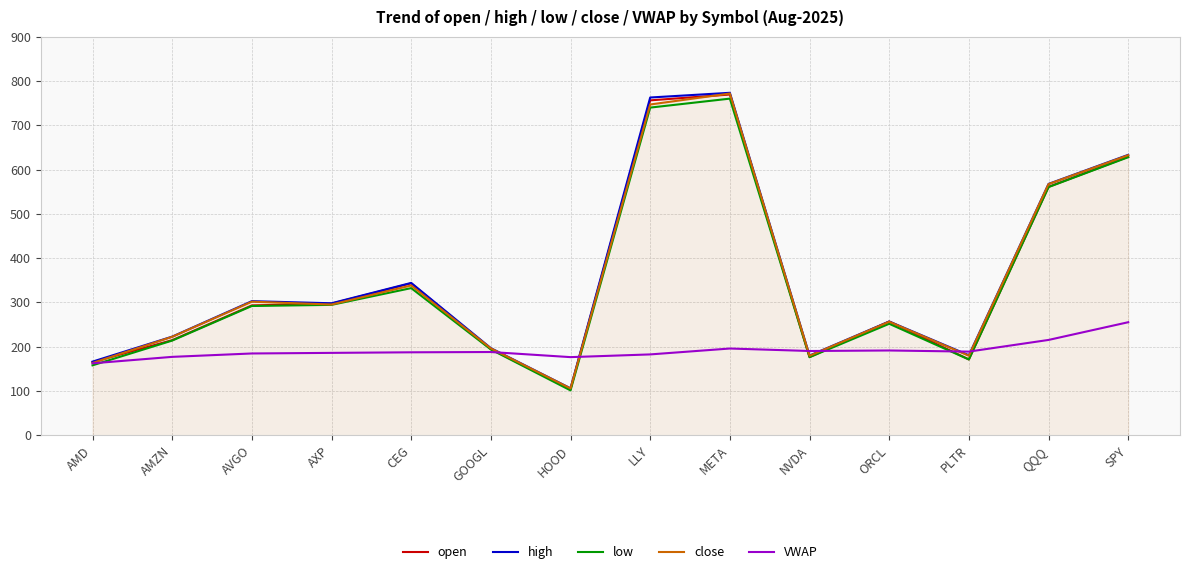

What is the highest value of the high series?

773.6